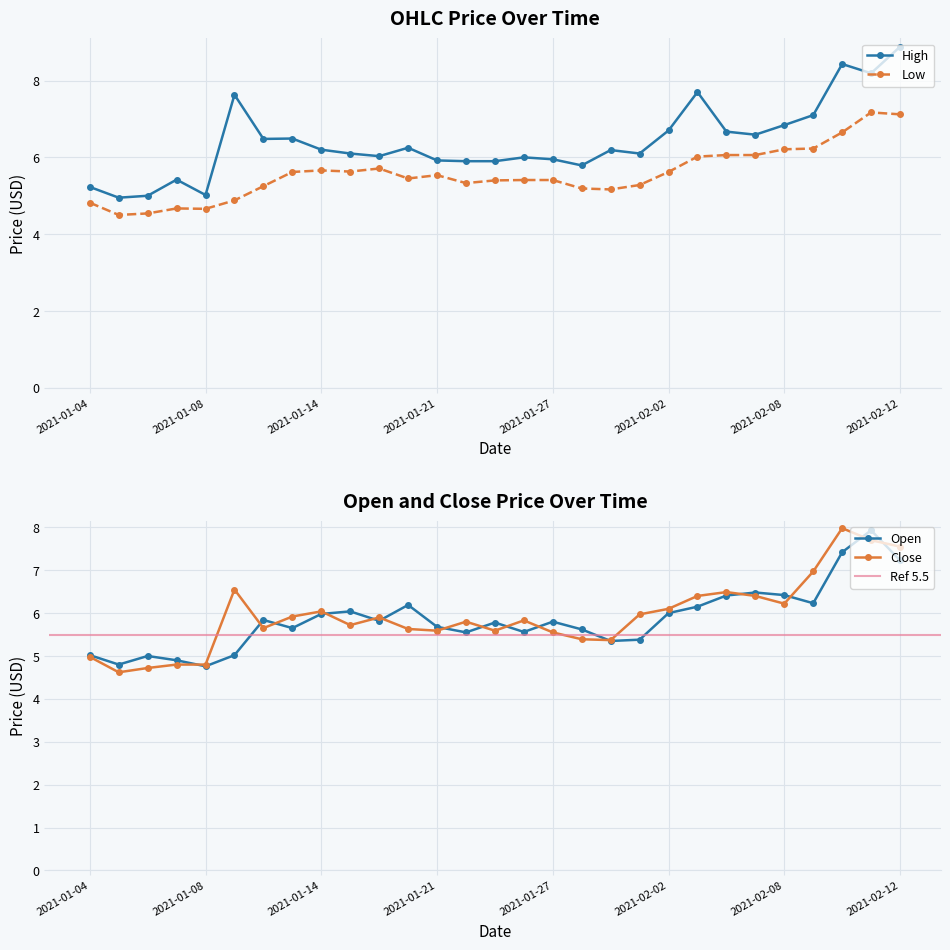

What is the label of the 25th point from the right?

2021-01-08